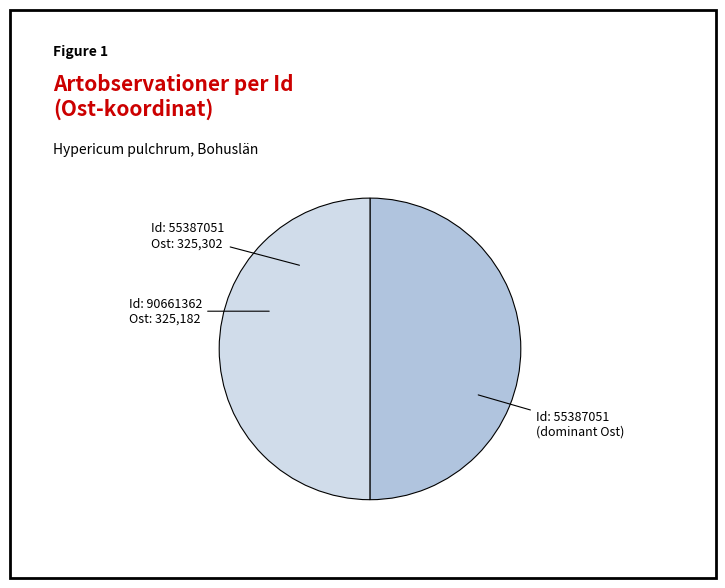

To the nearest percent, what is the combined percentage of 55387051 and 90661362?

100%